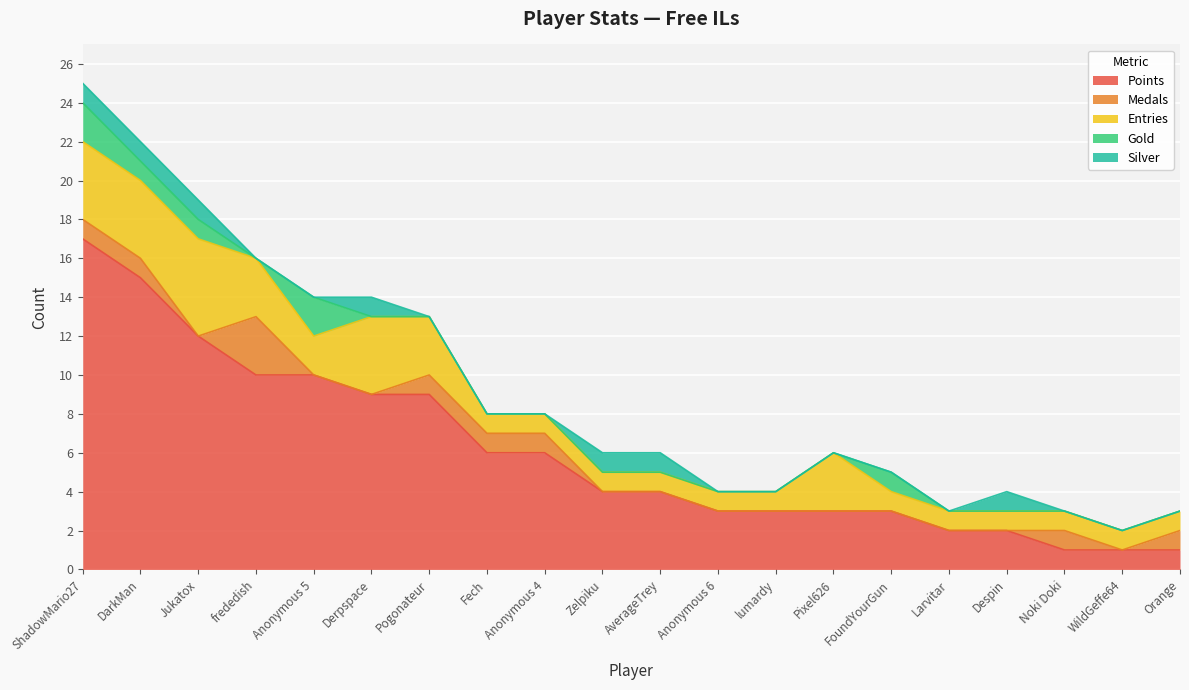

What is the difference between the maximum and second lowest values in the Gold series?

2